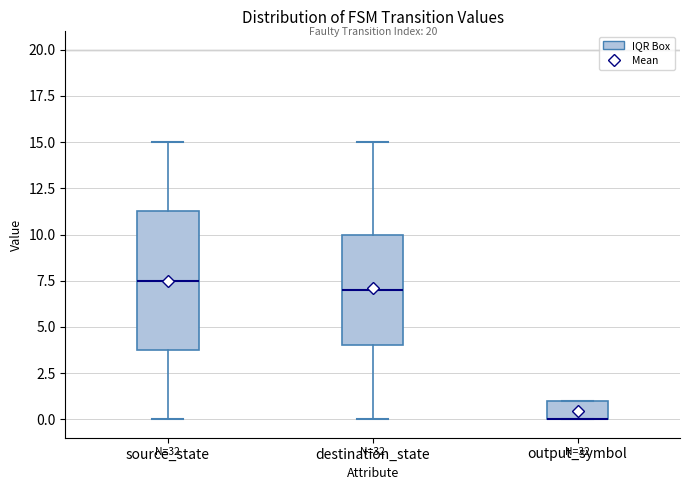

Reading left to right, transcribe this box plot: for each box, give where its median line is, the range the box spans, and where its two whiskers end, as read against the y-axis. The values are not printed on the chart, so give them approximately, as read against the axis.

source_state: median 7.5, box 4.0 to 11.5, whiskers 0.0 to 15.0
destination_state: median 7.0, box 4.0 to 10.0, whiskers 0.0 to 15.0
output_symbol: median 0.0 (drawn on the box's lower edge), box 0.0 to 1.0, whiskers 0.0 to 1.0